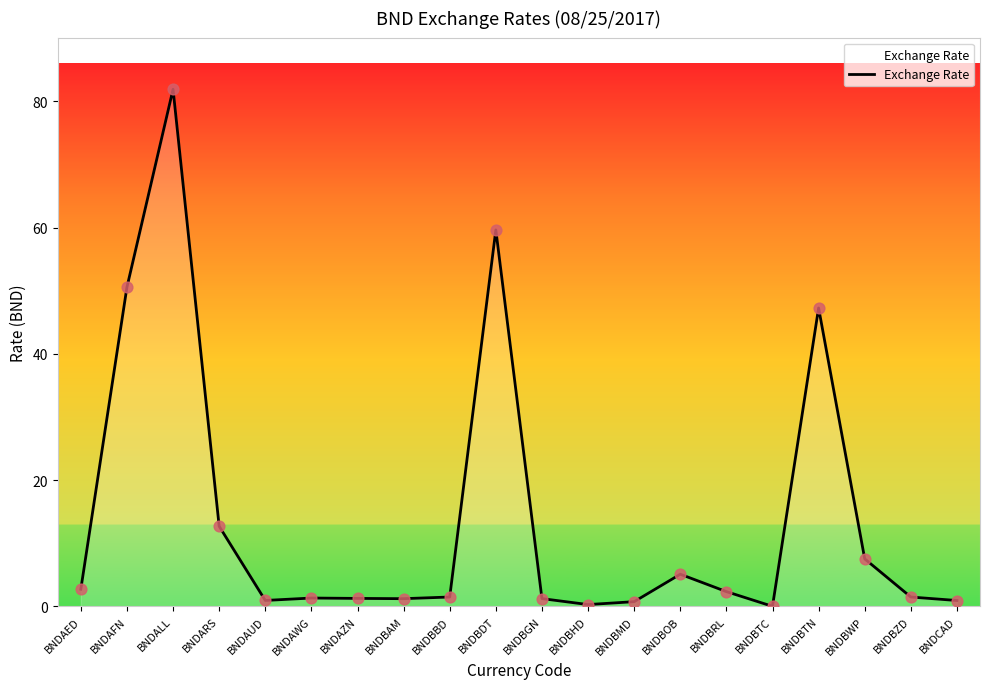

What is the change in value from BNDAED to BNDBTN?

+44.6